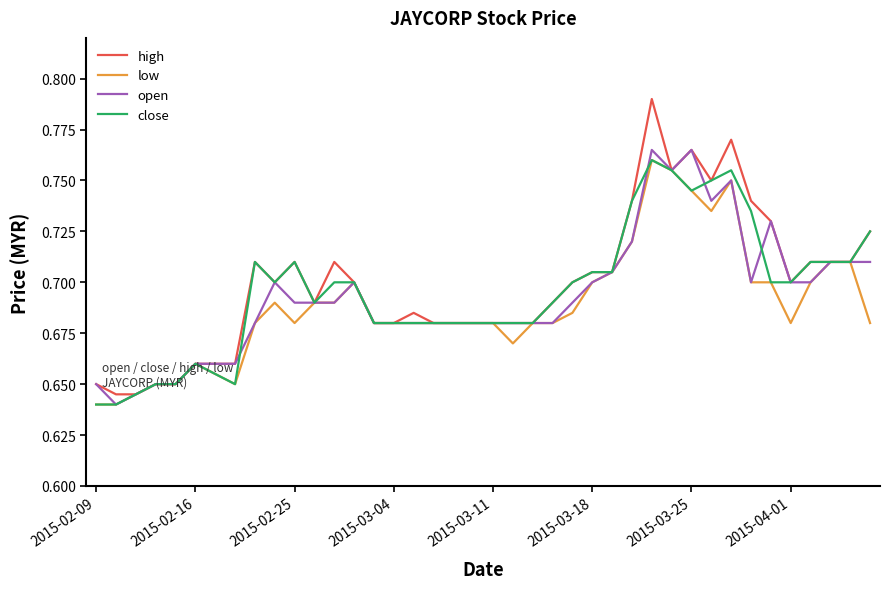

At which category is the sum across all series the highest?

28